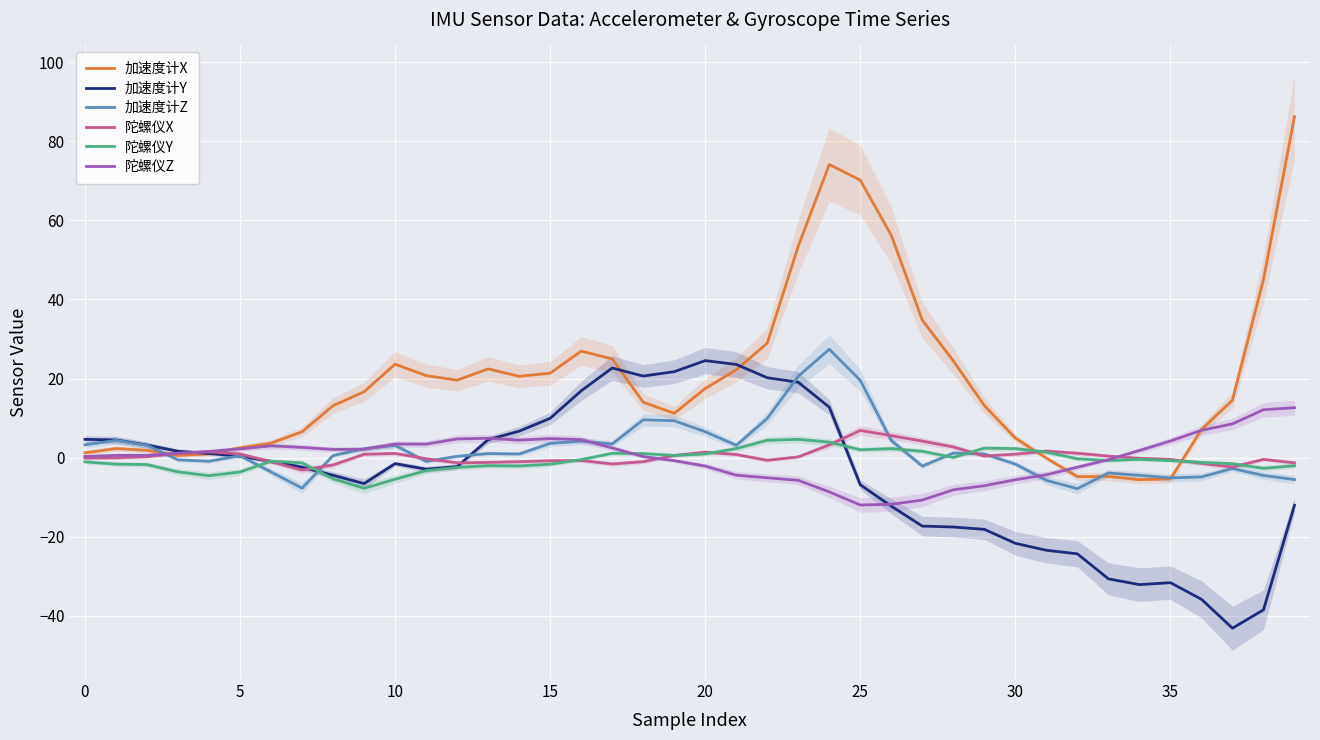

At which label does 加速度计Y reach its peak?

20